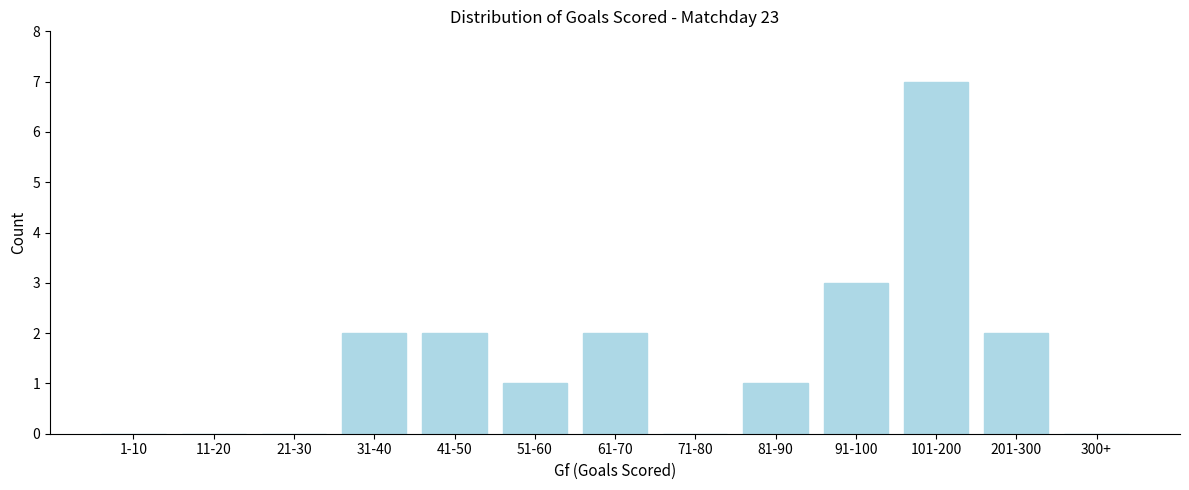

Reading right to left, extract all data points from this chart.

300+=0	201-300=2	101-200=7	91-100=3	81-90=1	71-80=0	61-70=2	51-60=1	41-50=2	31-40=2	21-30=0	11-20=0	1-10=0